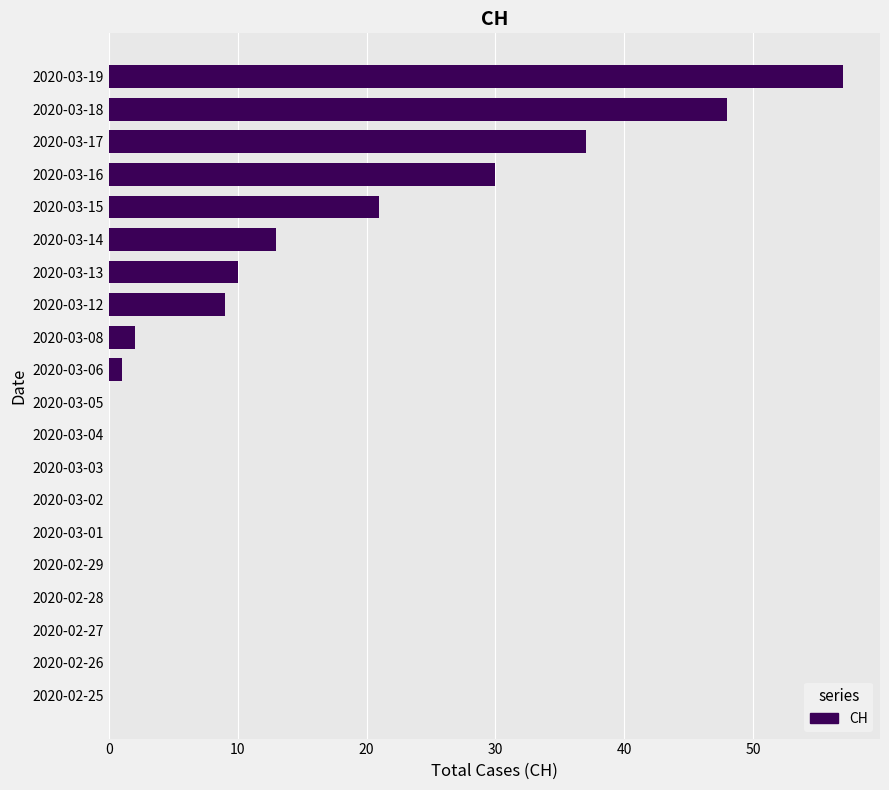

Reading top to bottom, what are all the values shown in this chart?

2020-03-19=57	2020-03-18=48	2020-03-17=37	2020-03-16=30	2020-03-15=21	2020-03-14=13	2020-03-13=10	2020-03-12=9	2020-03-08=2	2020-03-06=1	2020-03-05=0	2020-03-04=0	2020-03-03=0	2020-03-02=0	2020-03-01=0	2020-02-29=0	2020-02-28=0	2020-02-27=0	2020-02-26=0	2020-02-25=0